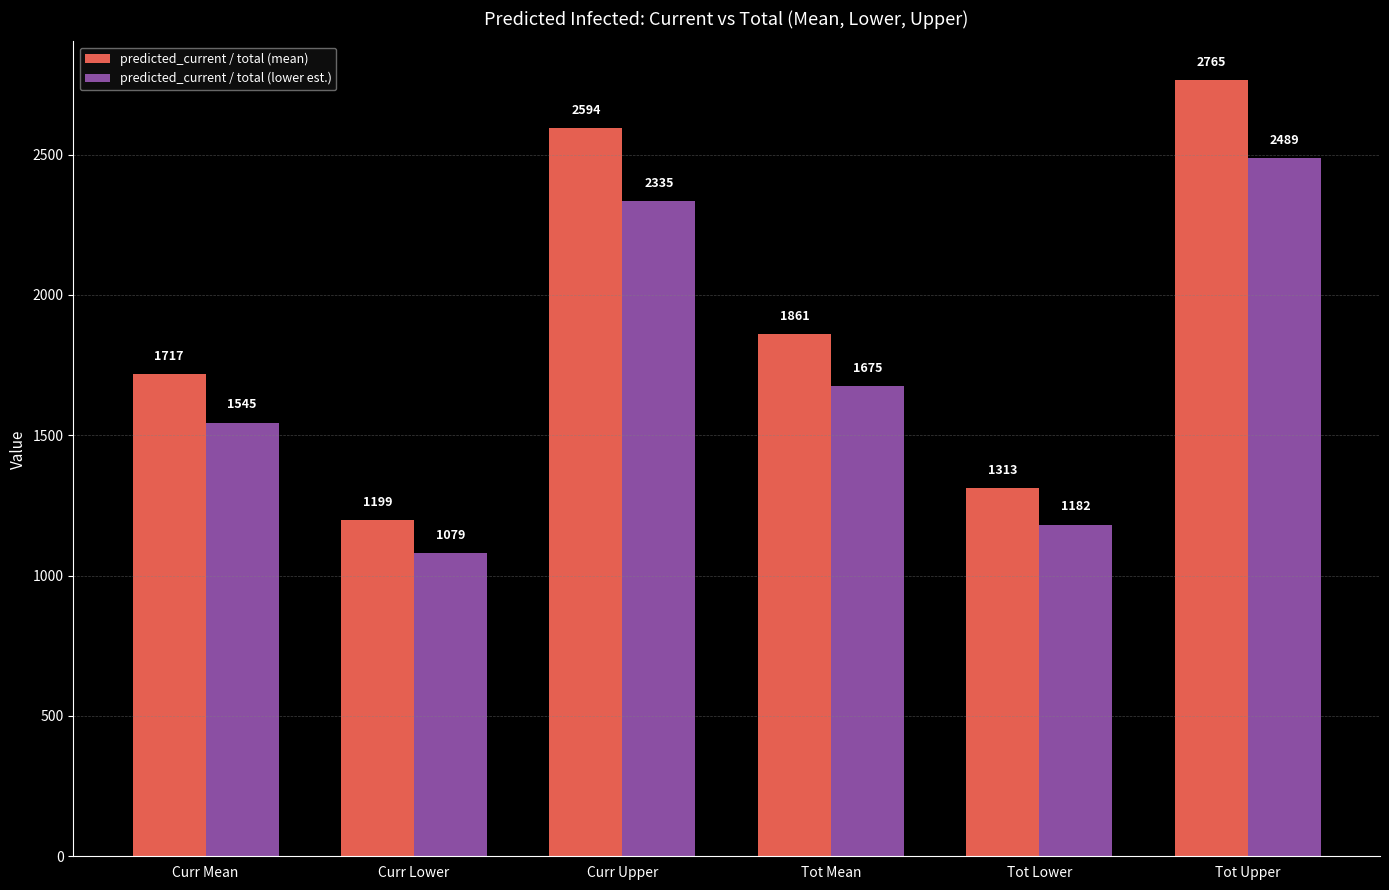

What is the sum of the predicted_current / total (mean) values at Tot Lower and Curr Lower?

2511.7